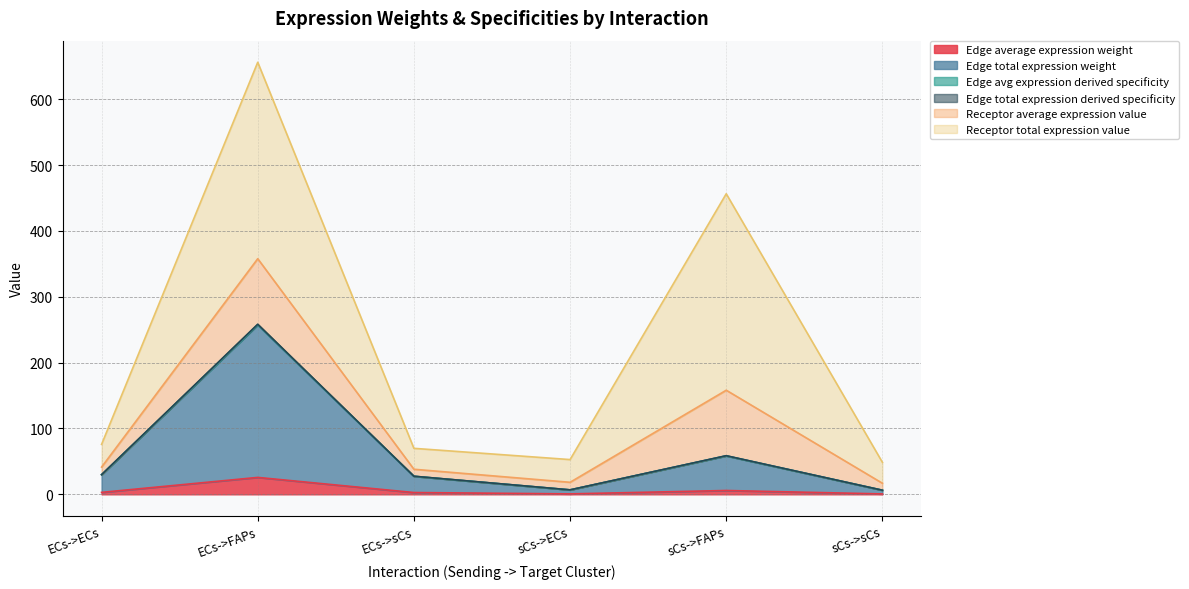

The value of Edge total expression derived specificity at ECs->FAPs is 339.6. True or false?

False